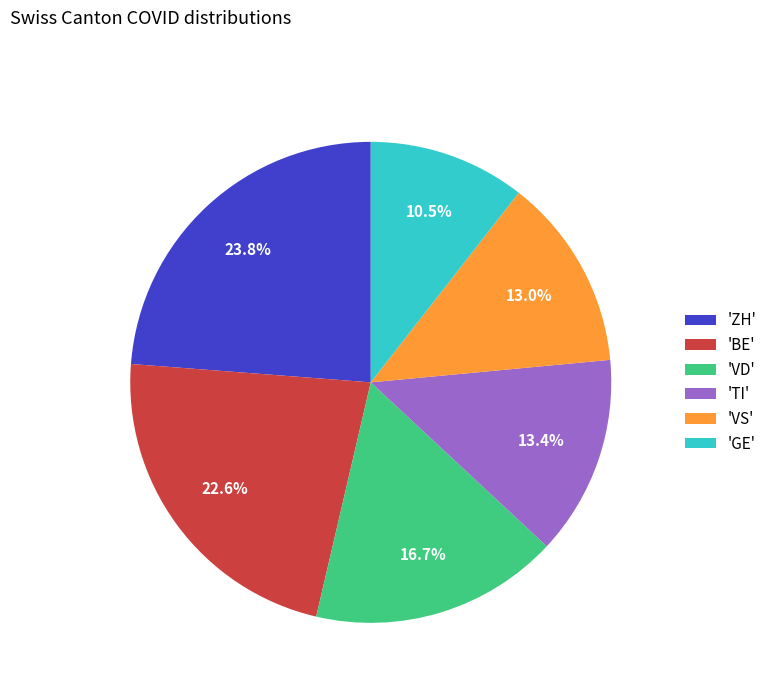

Is the sum of 'BE' and 'TI' greater than half?

No